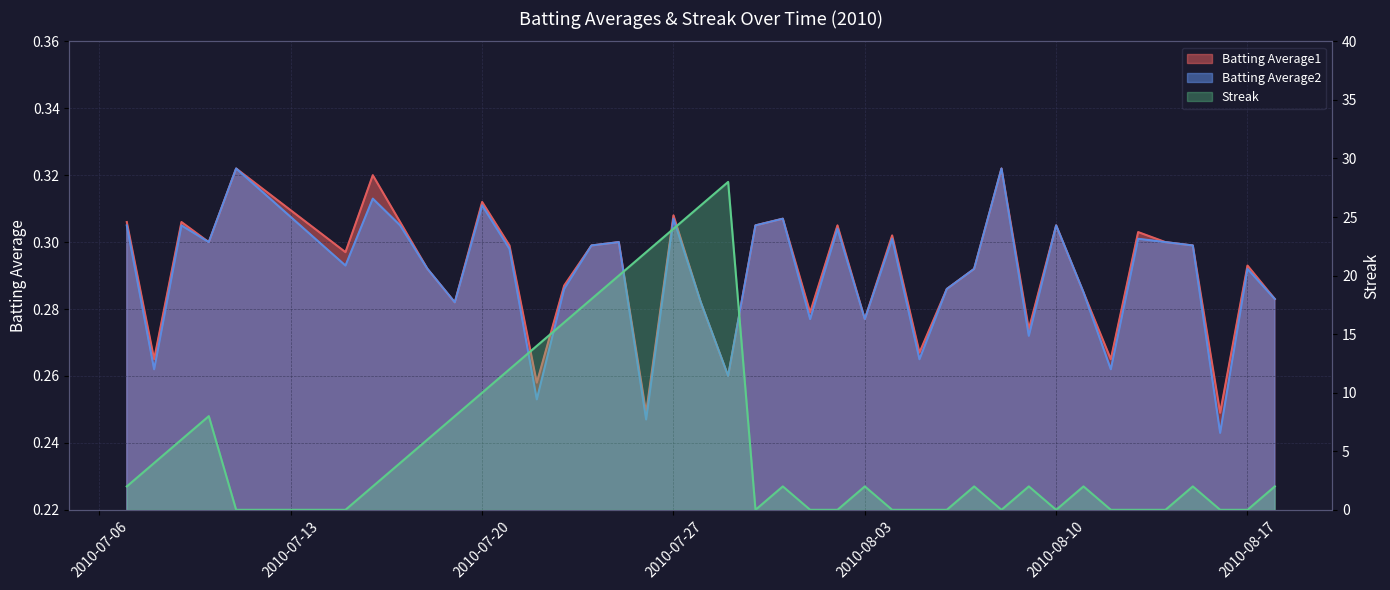

True or false: Streak has more than 2 interior local peaks.

True